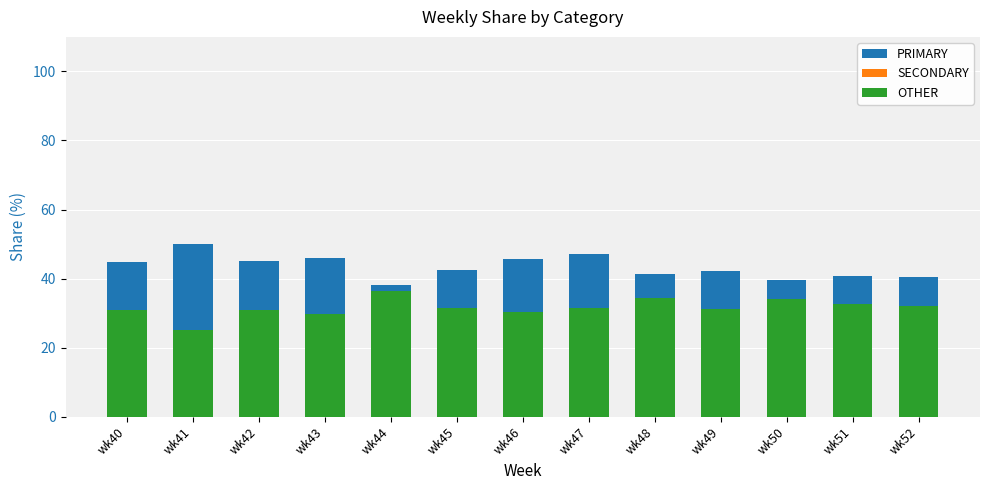

Does the chart contain any negative values?

No